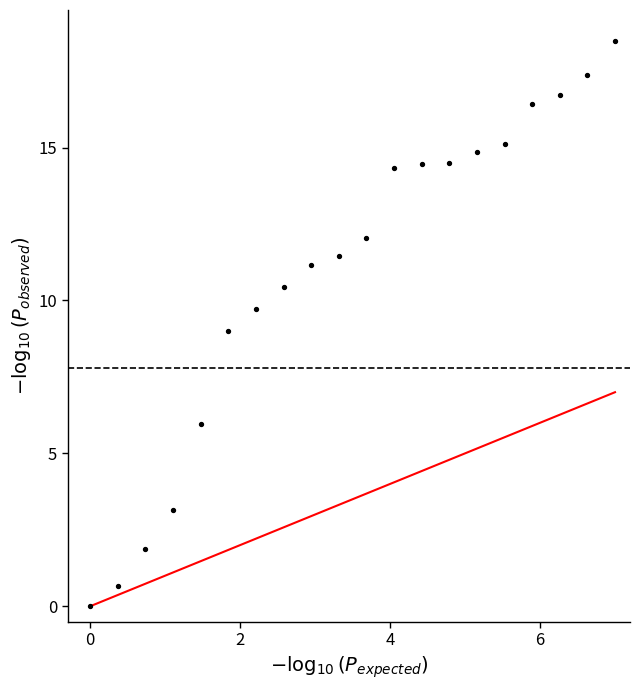

What is the range of Y values (max minus min)?

18.5